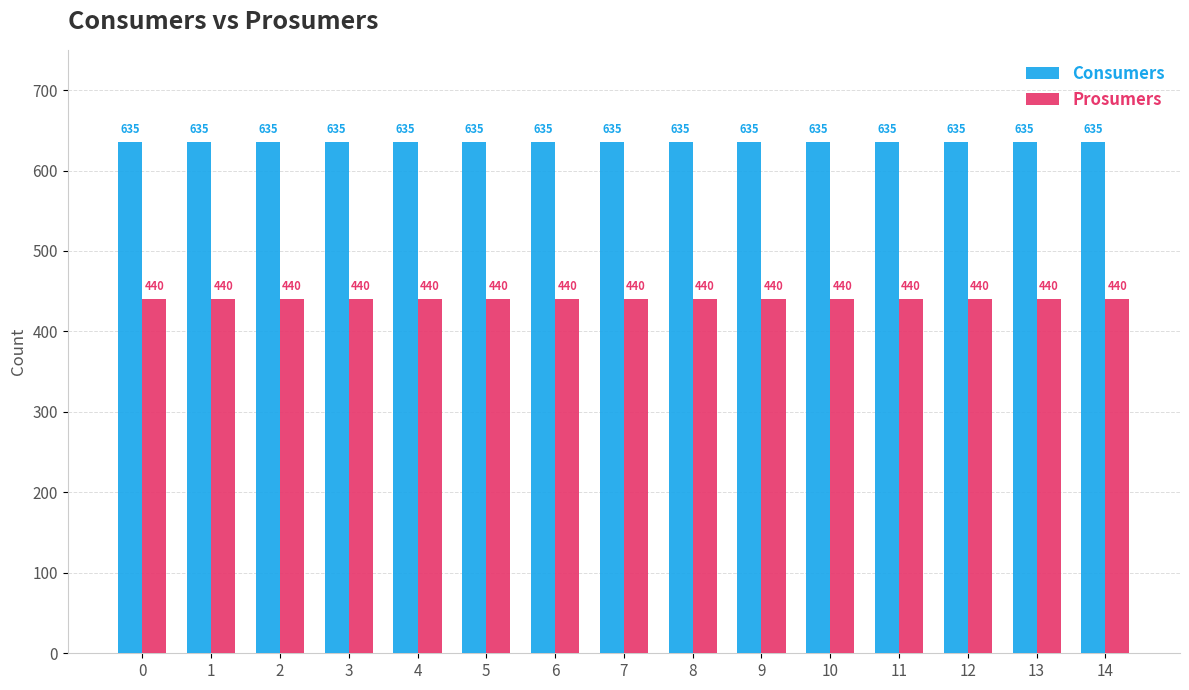

What is the value of the Prosumers bar at the 11th from the left?

440